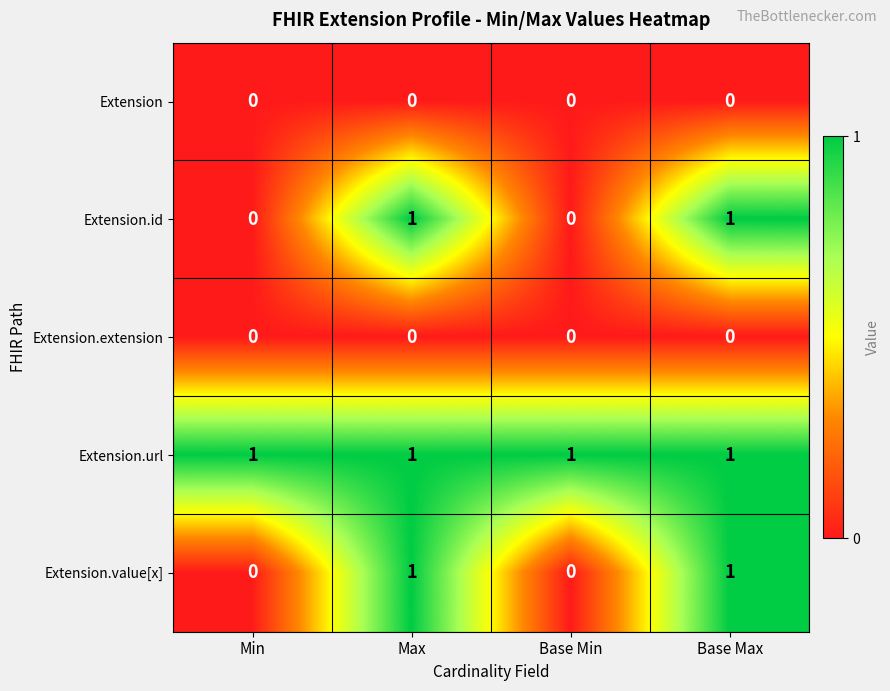

Which series has the largest total across all categories?

Extension.url